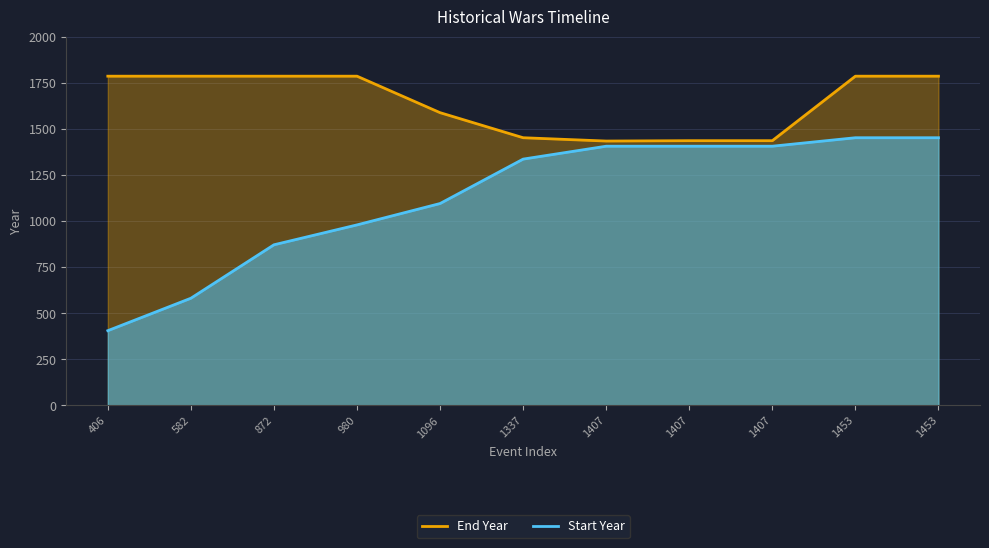

Reading right to left, what are all the values shown in this chart?

End Year: 1787	1787	1437	1437	1435	1453	1589	1787	1787	1787	1787
Start Year: 1453	1453	1407	1407	1407	1337	1096	980	872	582	406